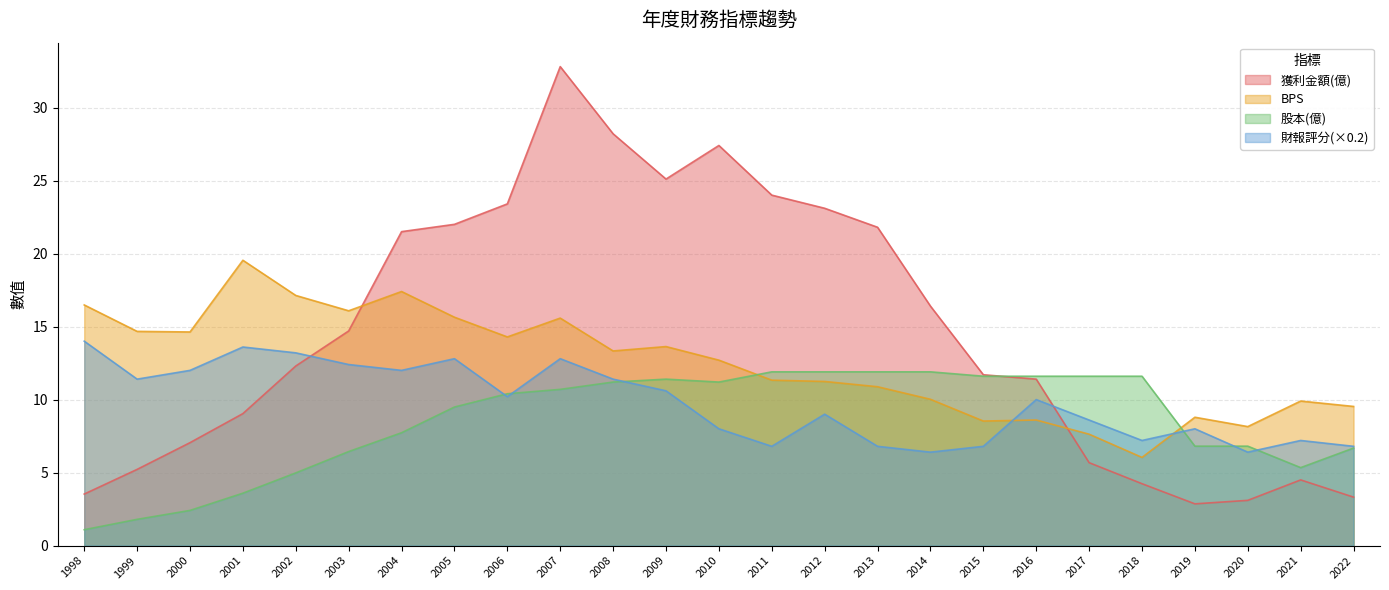

What is the highest value of the 股本(億) series?

11.9